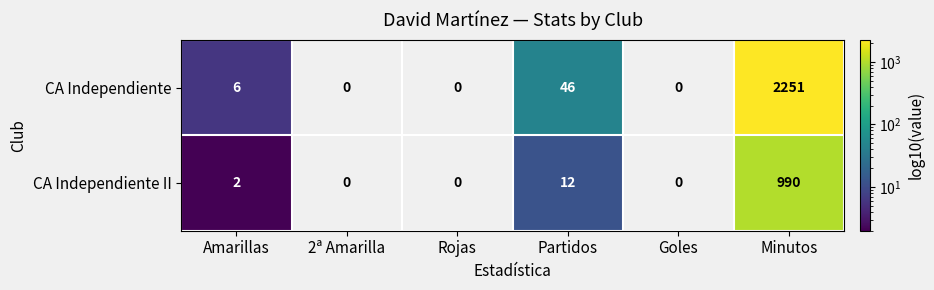

How many data points does each series have?

6